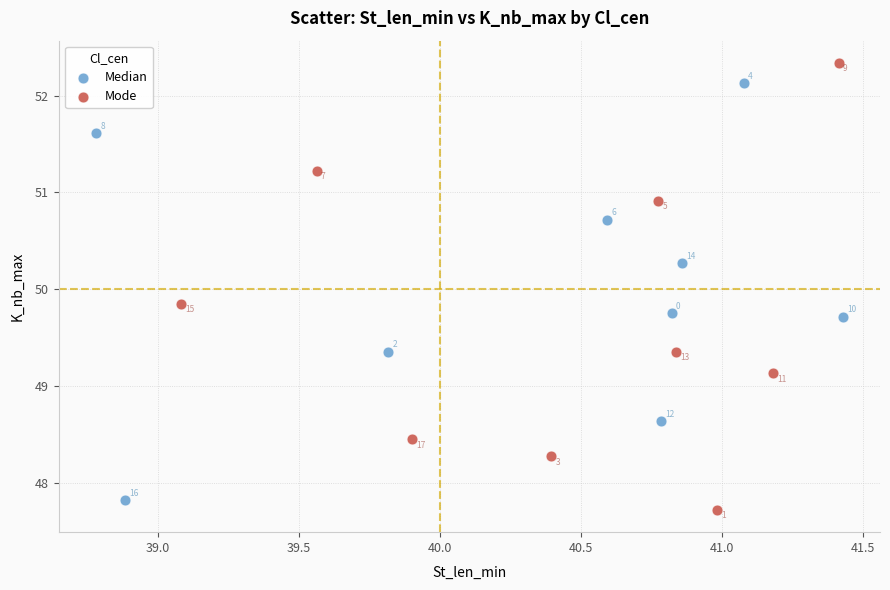

Which series contains the highest Y value?

Mode